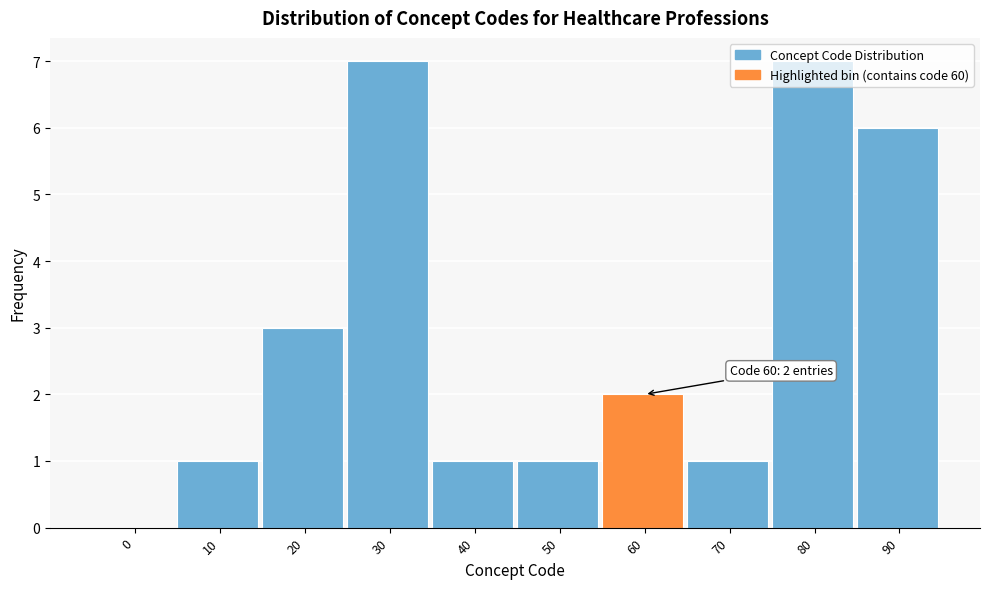

What is the sum of the values at 10 and 30?

8